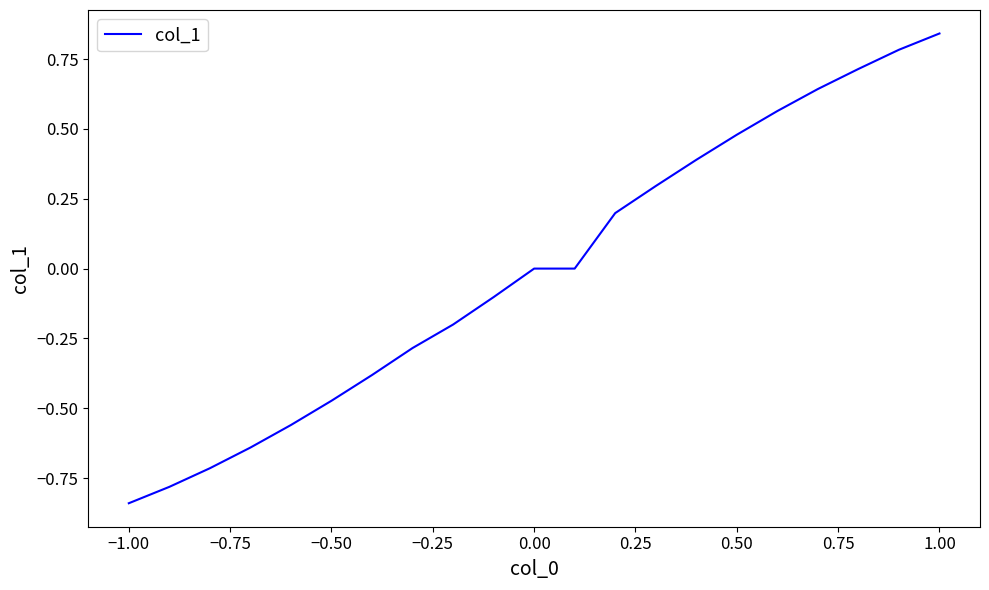

What is the difference between the maximum and minimum values?

1.7